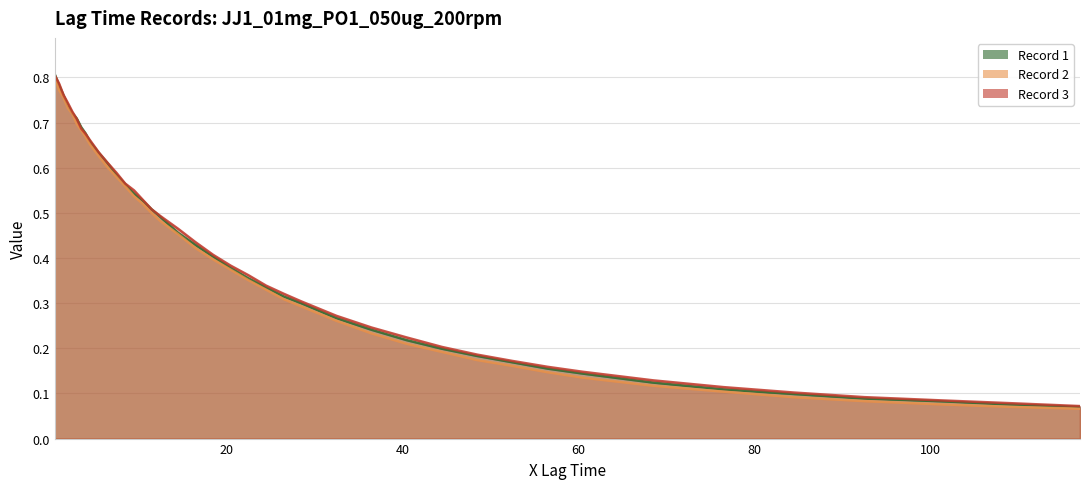

Reading left to right, transcribe all the data shown in this chart.

Record 1: 0.8	0.8	0.8	0.7	0.7	0.7	0.7	0.7	0.7	0.6	0.6	0.6	0.6	0.5	0.5	0.5	0.5	0.5	0.4	0.4	0.4	0.4	0.3	0.3	0.3	0.3	0.2	0.2	0.2	0.2	0.2	0.2	0.1	0.1	0.1	0.1	0.1	0.1	0.1	0.1
Record 2: 0.8	0.8	0.8	0.7	0.7	0.7	0.7	0.7	0.7	0.6	0.6	0.6	0.6	0.5	0.5	0.5	0.5	0.5	0.4	0.4	0.4	0.4	0.3	0.3	0.3	0.3	0.2	0.2	0.2	0.2	0.2	0.1	0.1	0.1	0.1	0.1	0.1	0.1	0.1	0.1
Record 3: 0.8	0.8	0.8	0.7	0.7	0.7	0.7	0.7	0.7	0.6	0.6	0.6	0.6	0.6	0.5	0.5	0.5	0.5	0.4	0.4	0.4	0.4	0.3	0.3	0.3	0.3	0.2	0.2	0.2	0.2	0.2	0.2	0.1	0.1	0.1	0.1	0.1	0.1	0.1	0.1